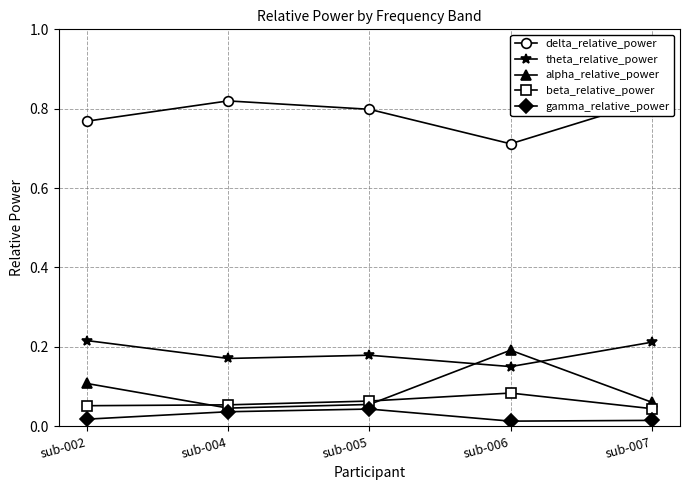

True or false: beta_relative_power and theta_relative_power intersect in this chart.

False